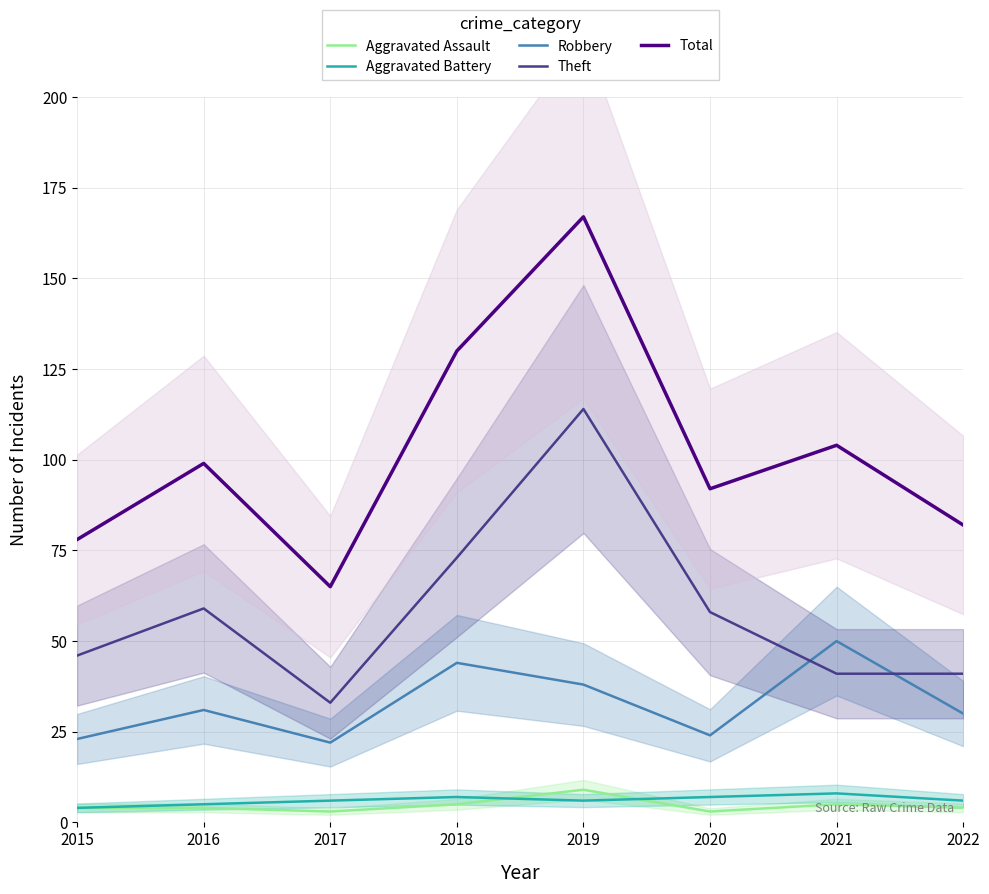

Which category has the lowest value across all series?

2017